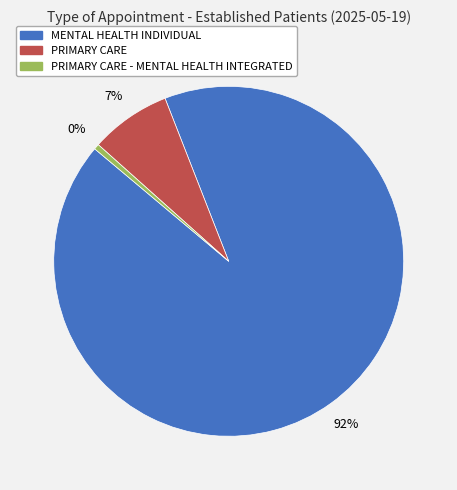

Is there any slice that represents more than half of the pie?

Yes